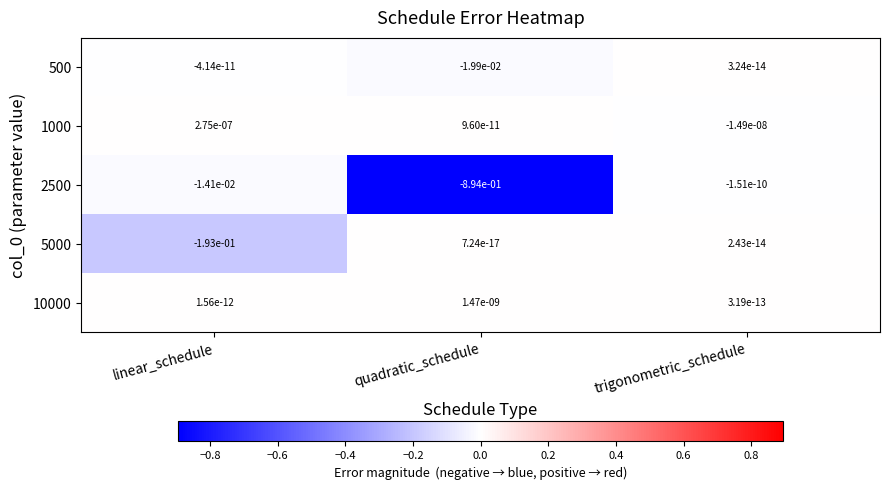

At which label does 10000 reach its minimum?

trigonometric_schedule